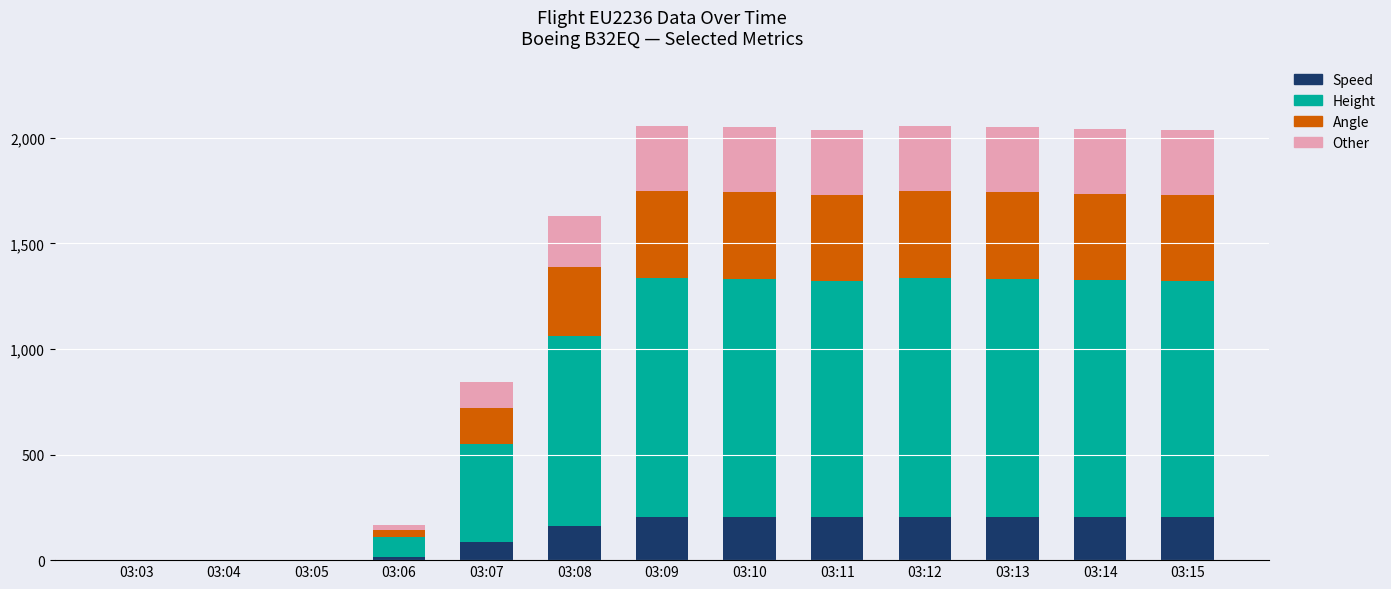

What are all the series names shown in the legend?

Speed, Height, Angle, Other